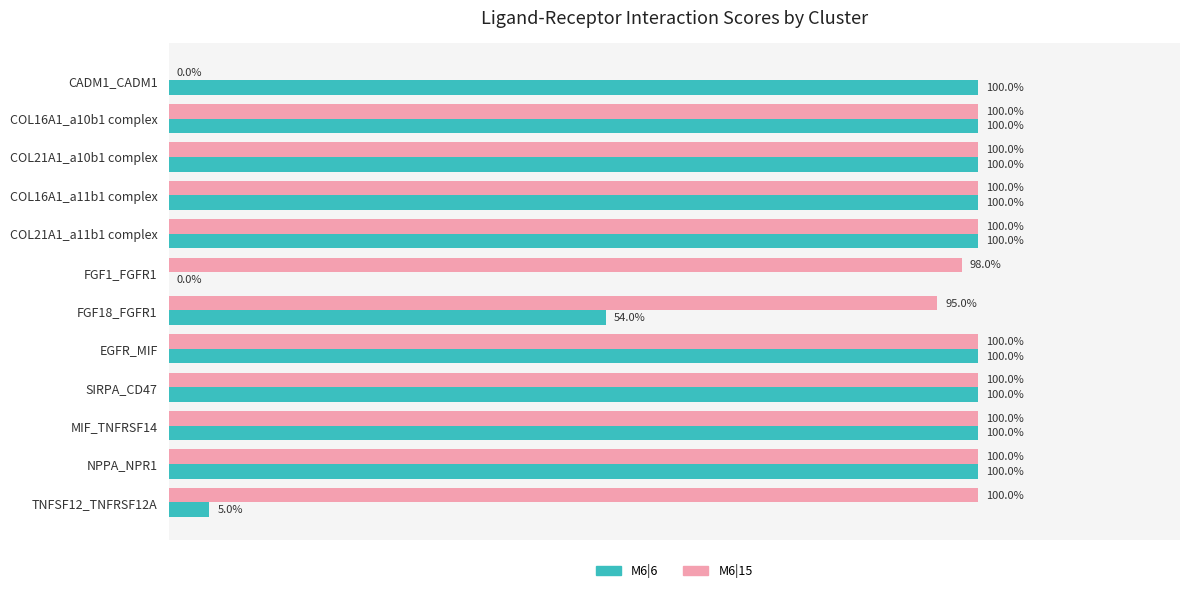

What are all the series names shown in the legend?

M6|6, M6|15